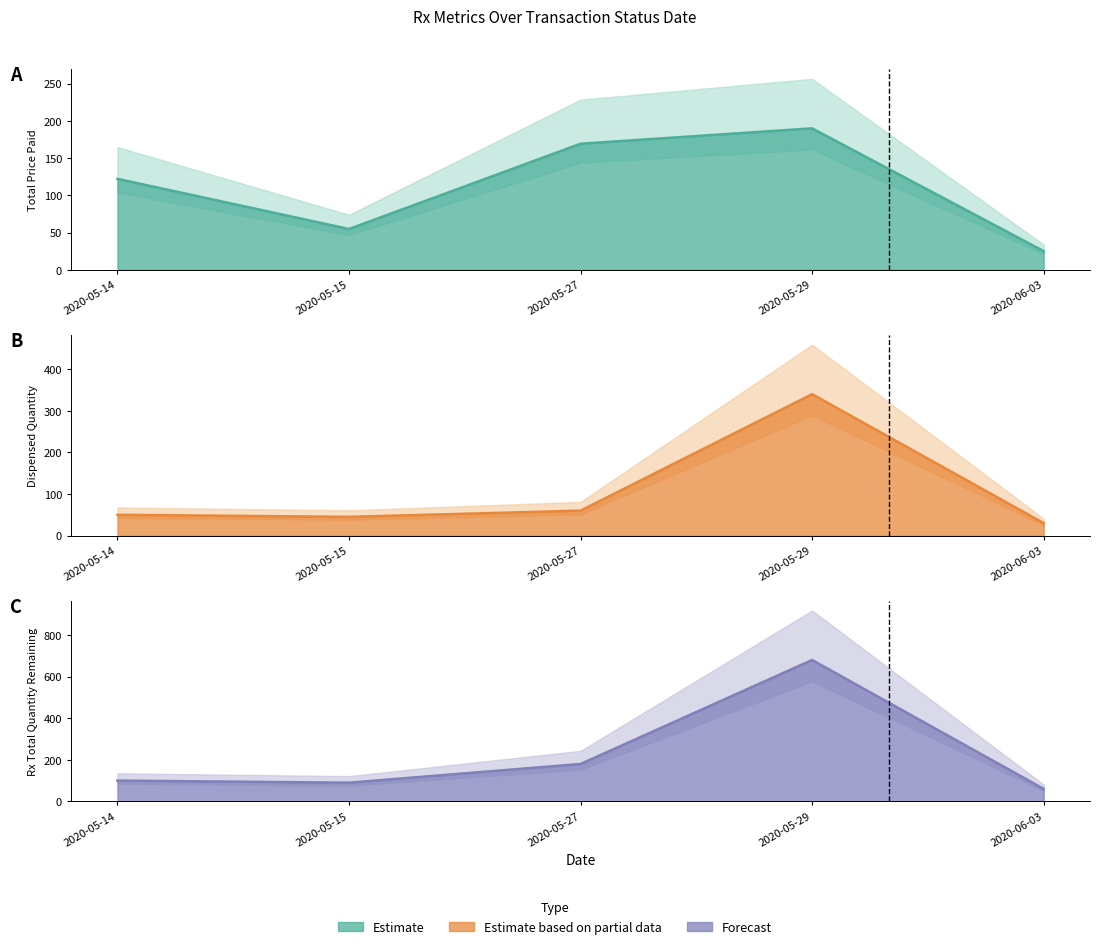

Read the Total Price Paid value at 2020-05-29.

189.9